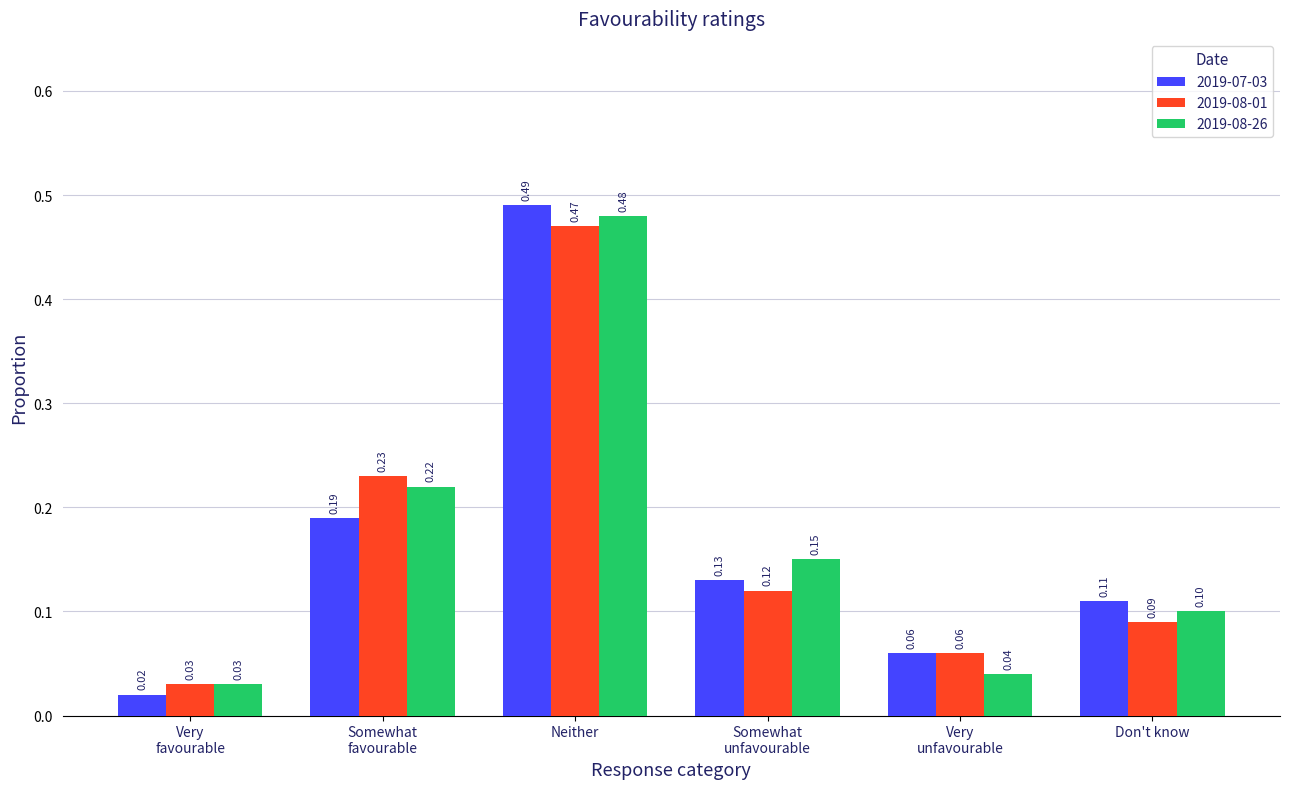

The 2019-07-03 series shows 0.2 at Don't know. True or false?

False